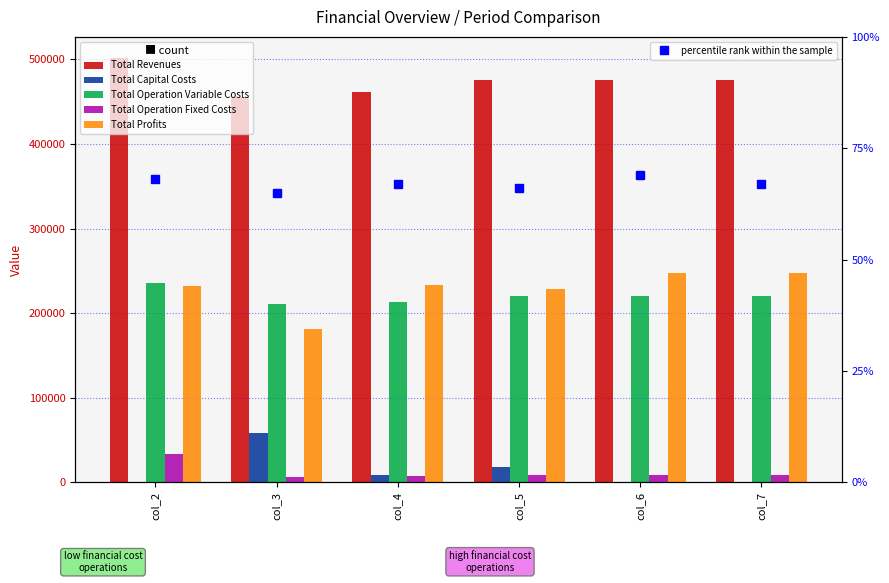

What is the difference between the second highest and minimum values in the Total Revenues series?

20854.1